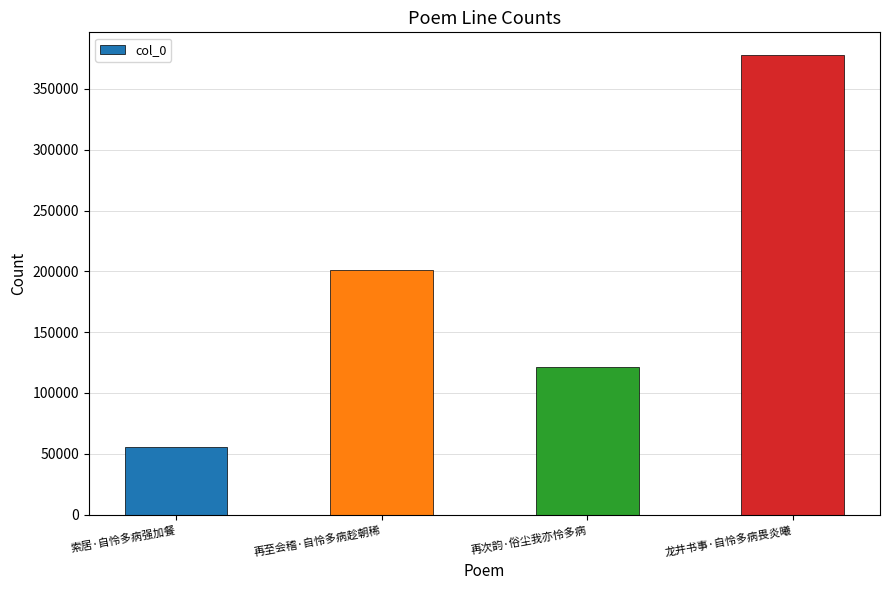

Reading left to right, extract all data points from this chart.

55212	201146	121576	377707